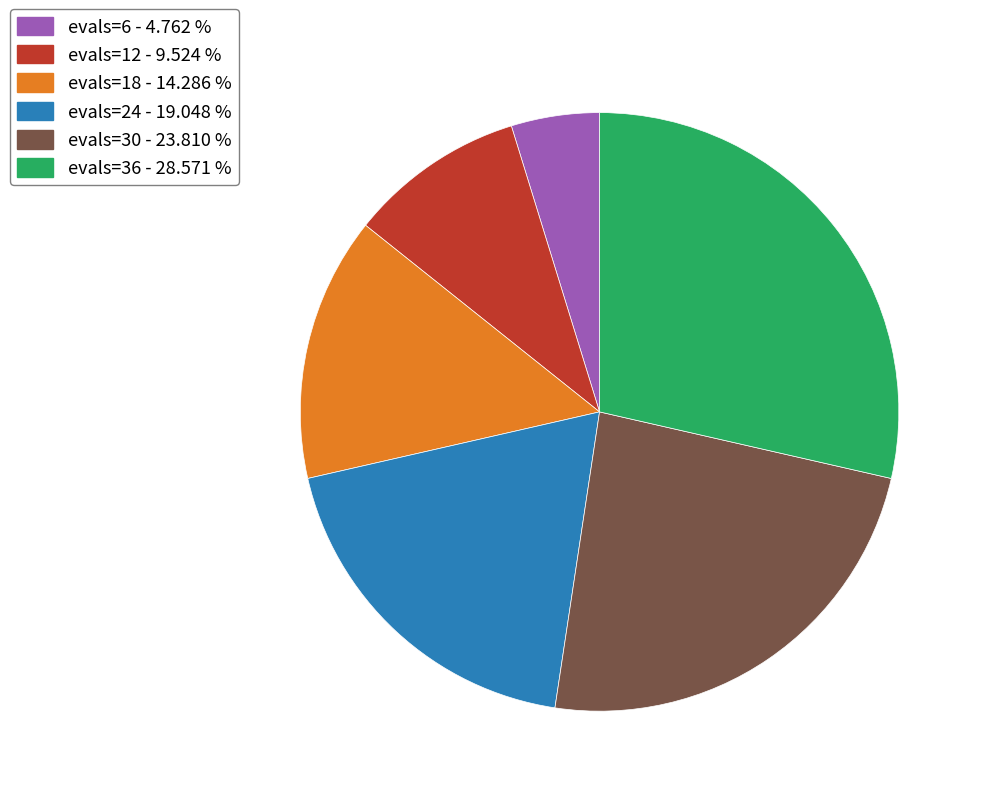

Between evals=36 - 28.571 % and evals=6 - 4.762 %, which is larger?

evals=36 - 28.571 %